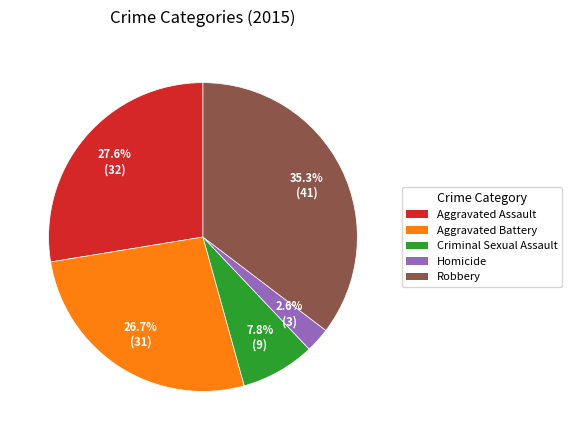

Rank the categories by value from highest to lowest.

Robbery, Aggravated Assault, Aggravated Battery, Criminal Sexual Assault, Homicide